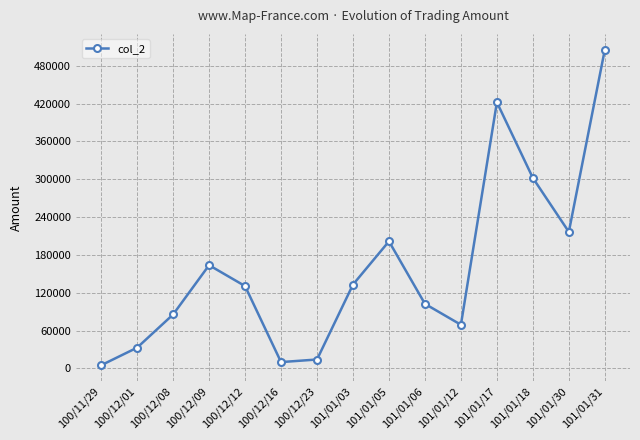

True or false: the data shows 132940 at 101/01/03.

True